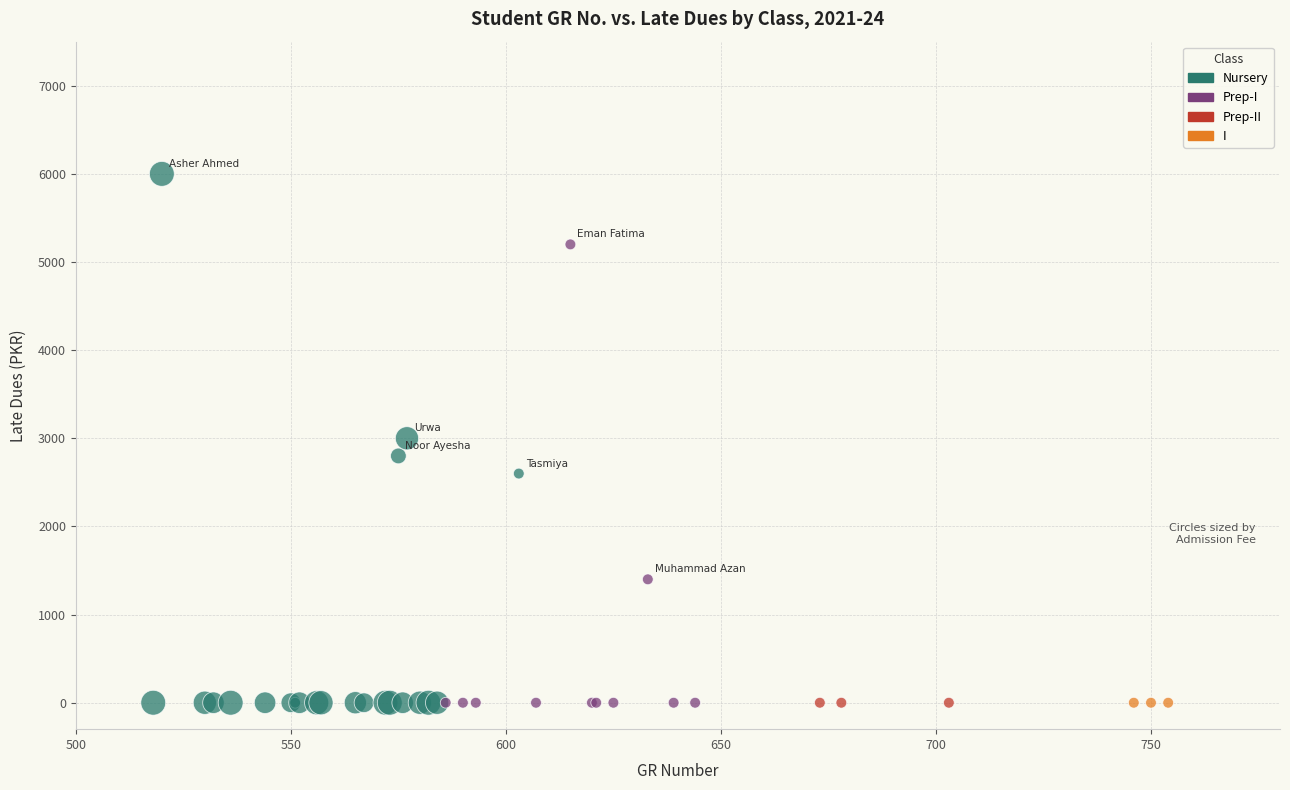

Which series contains the highest Y value?

Nursery